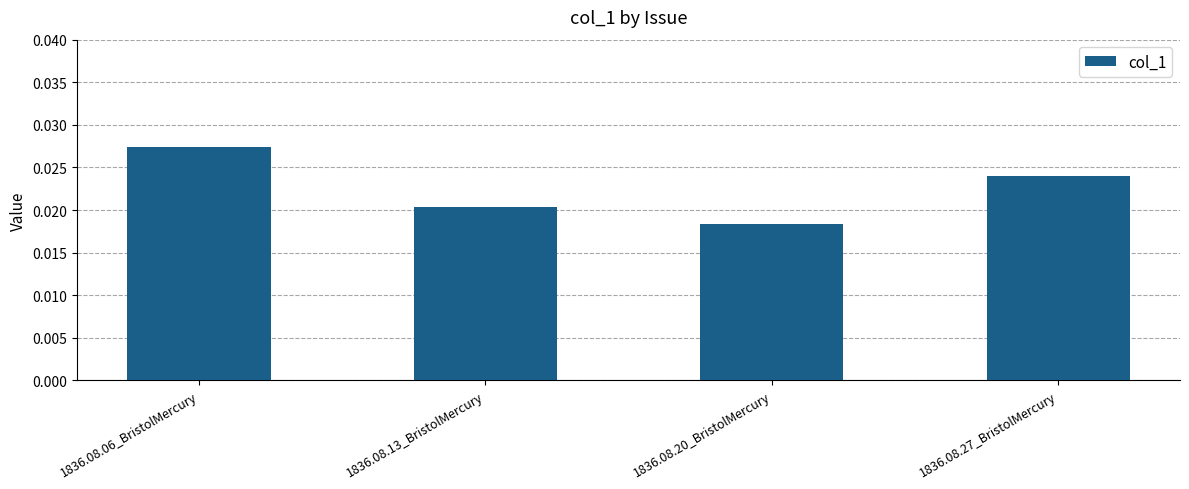

What is the label of the 2nd bar from the right?

1836.08.20_BristolMercury